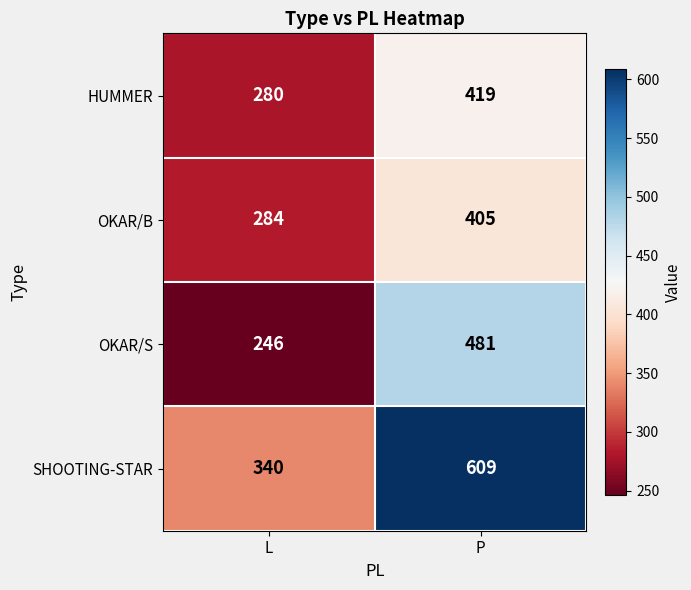

The OKAR/S series shows 121 at L. True or false?

False